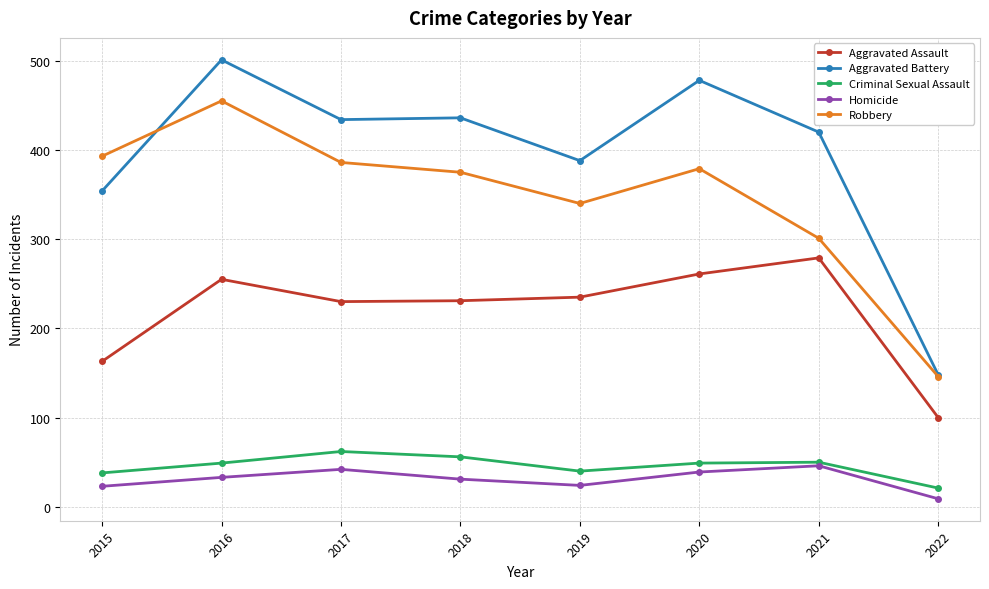

How many lines are shown in the chart?

5